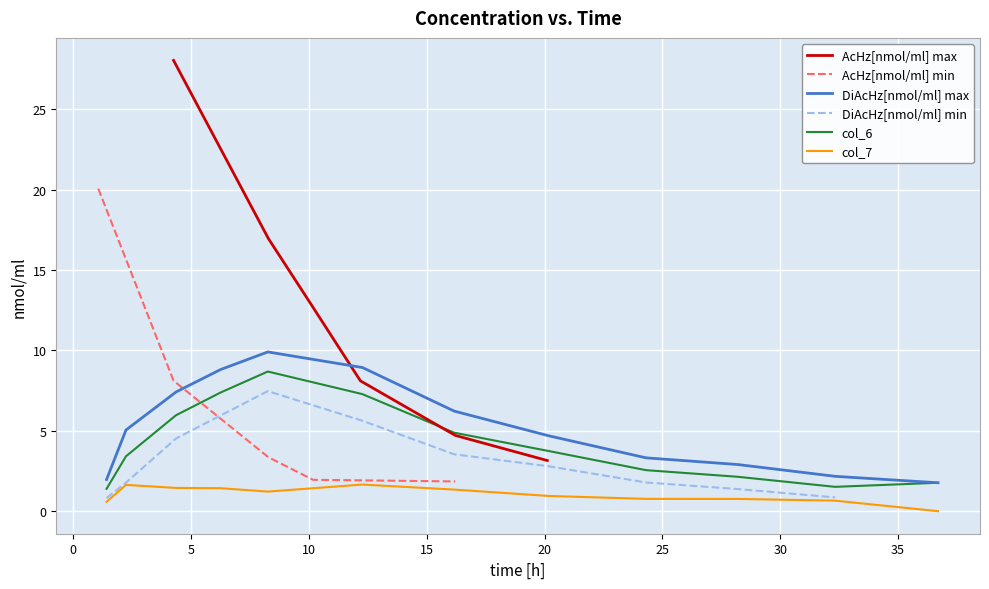

True or false: col_6 and col_7 cross at least once.

False